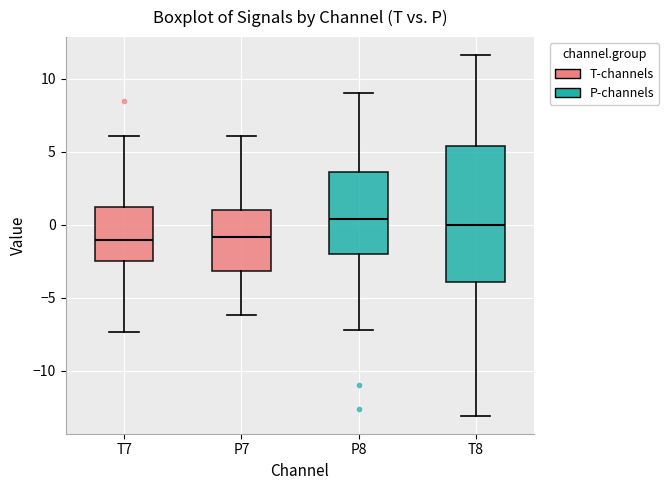

Reading left to right, transcribe this box plot: for each box, give where its median line is, the range the box spans, and where its two whiskers end, as read against the y-axis. The values are not printed on the chart, so give them approximately, as read against the axis.

T7: median -1.0, box -2.5 to 1.0, whiskers -7.5 to 6.0
P7: median -1.0, box -3.0 to 1.0, whiskers -6.0 to 6.0
P8: median 0.5, box -2.0 to 3.5, whiskers -7.0 to 9.0
T8: median 0.0, box -4.0 to 5.5, whiskers -13.0 to 11.5